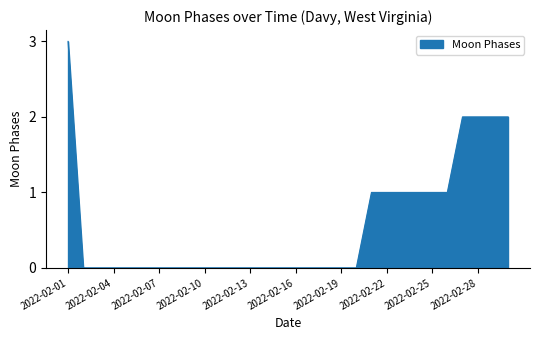

What is the maximum value shown in the chart?

3